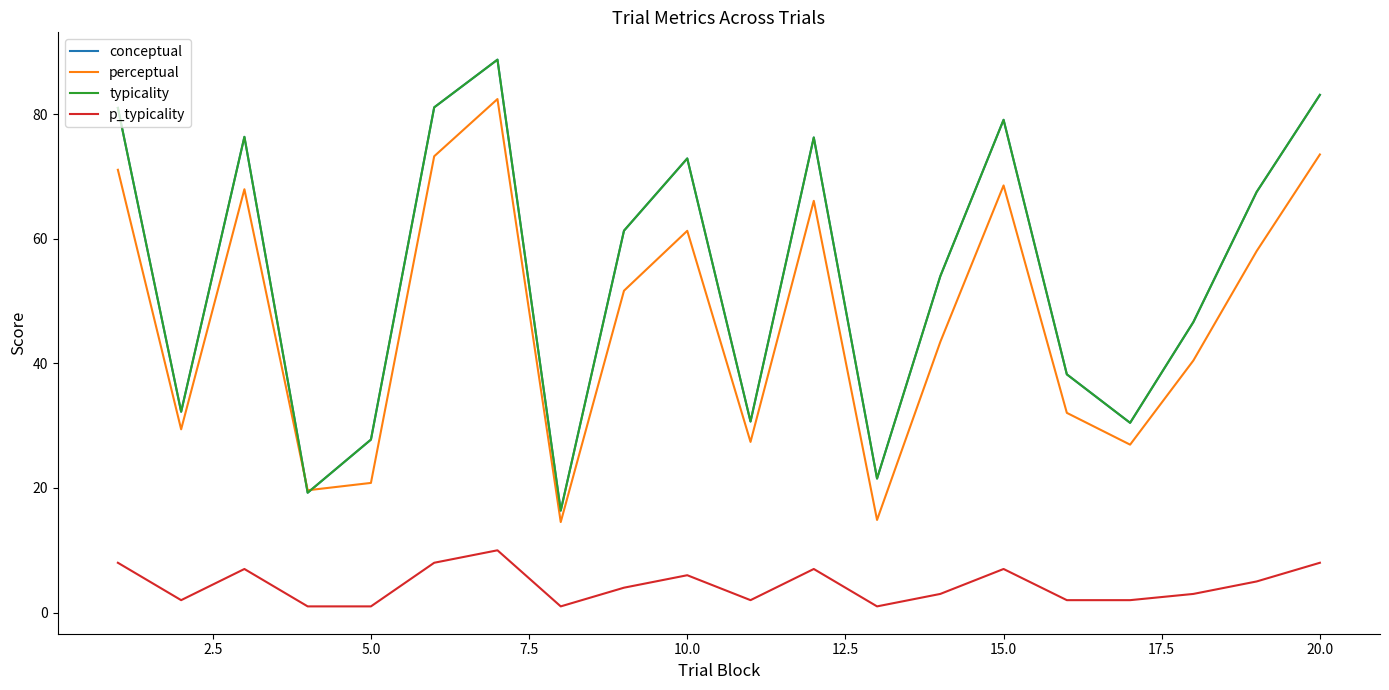

At how many categories does at least one series exceed 65?

9